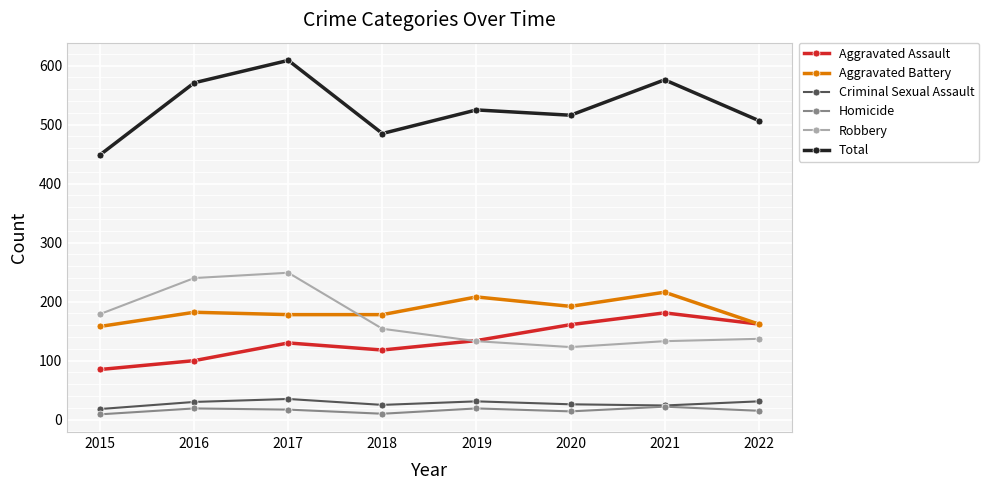

Is the value of Aggravated Battery at 2022 greater than the value of Total at 2015?

No